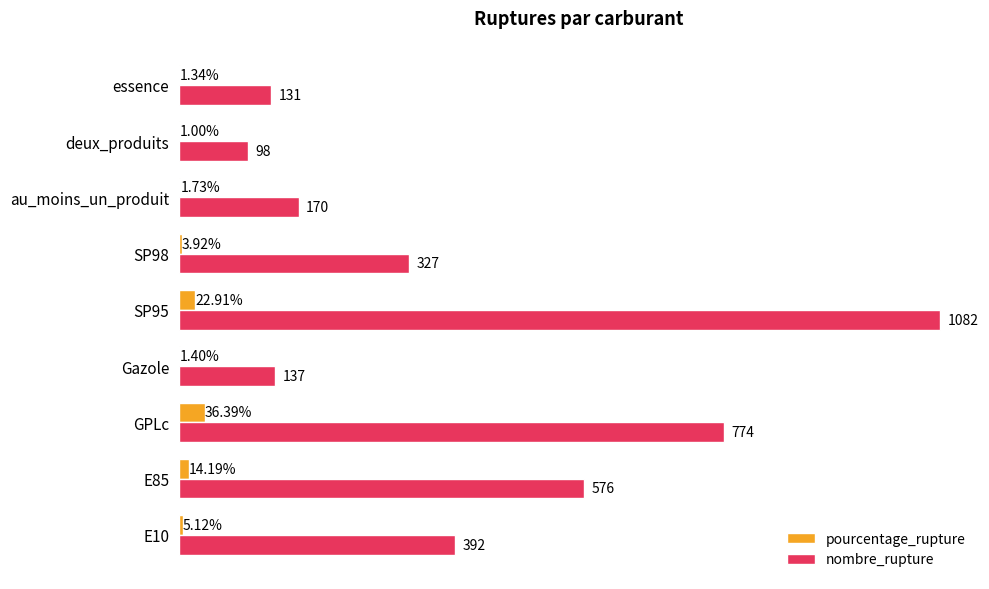

Between SP98 and au_moins_un_produit, which series saw the biggest shift?

nombre_rupture